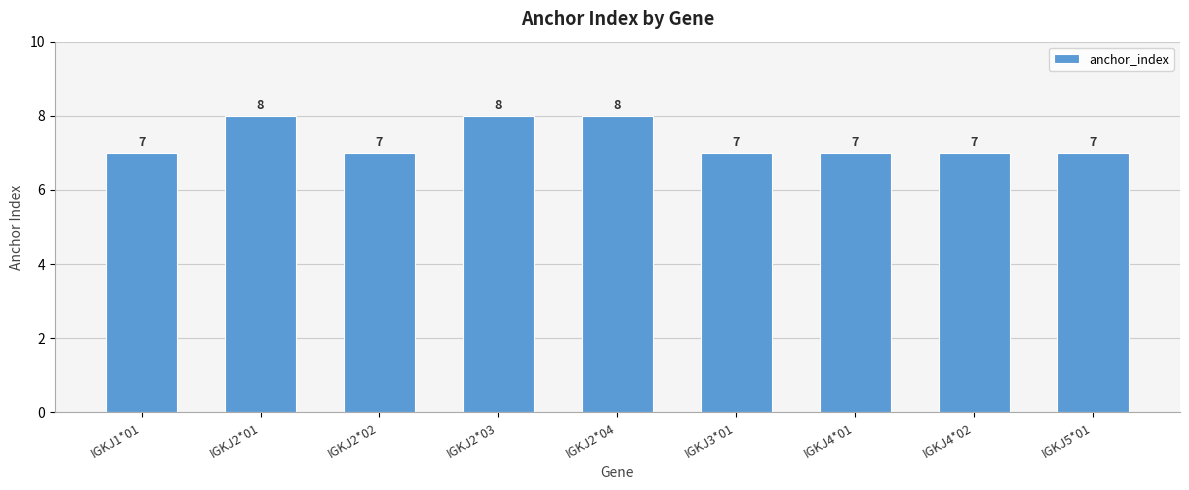

What is the sum of all values?

66